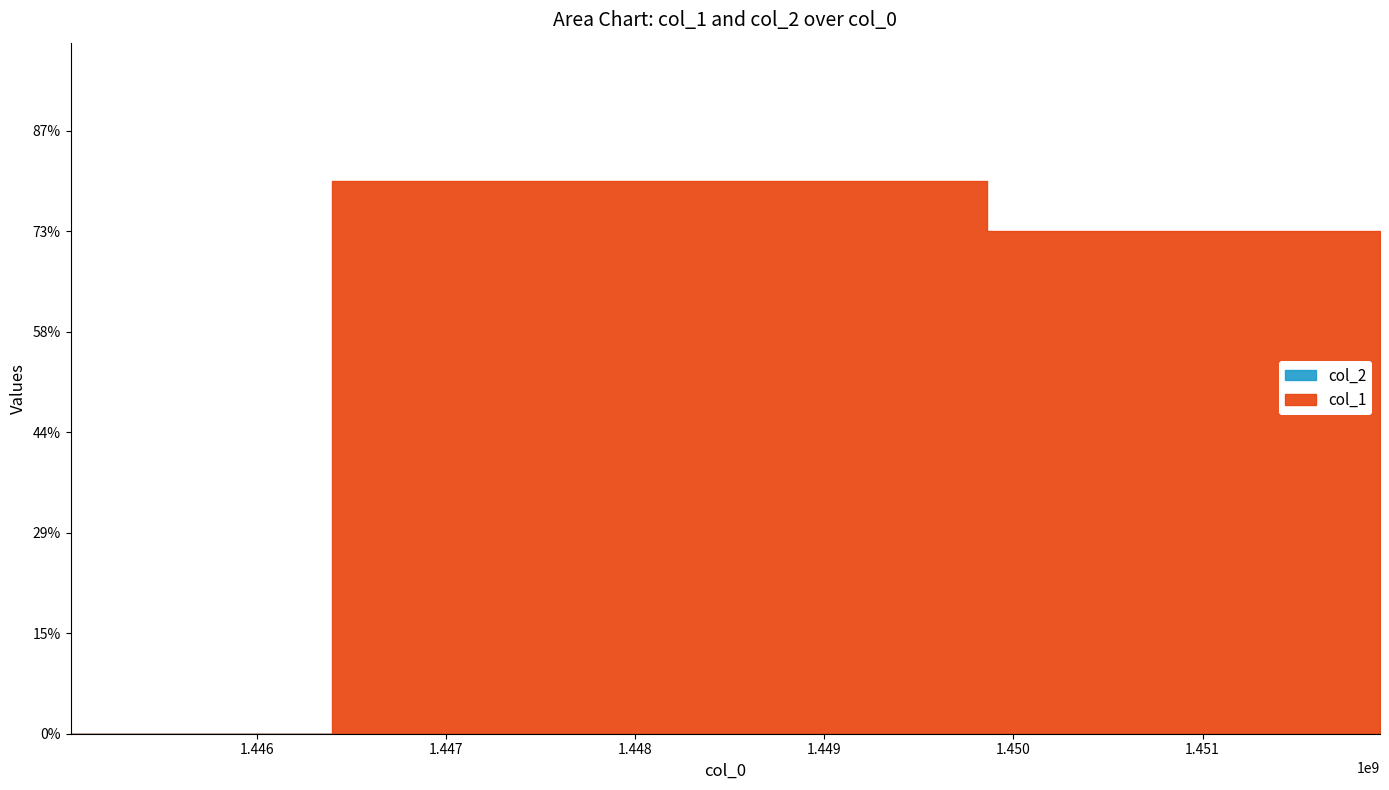

At 1445014709, list the series in order from smallest to largest.

col_1, col_2